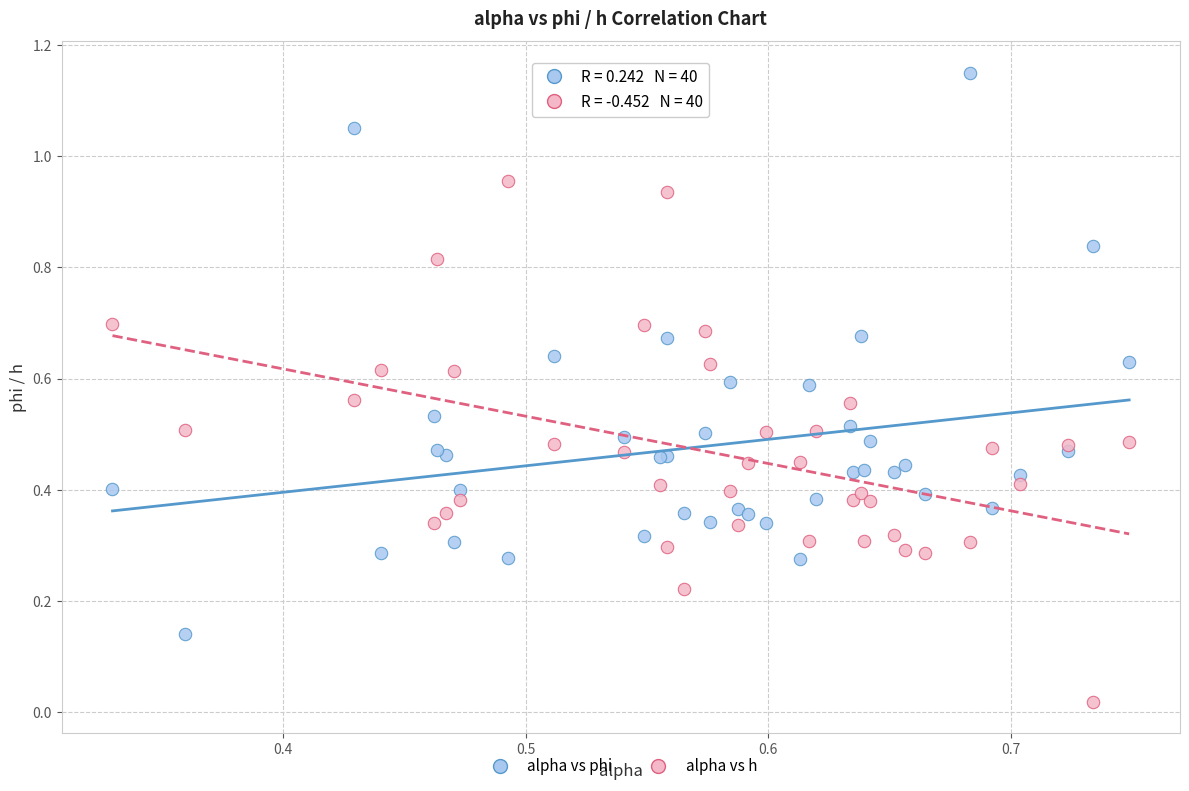

Which series reaches the maximum Y coordinate?

alpha vs phi